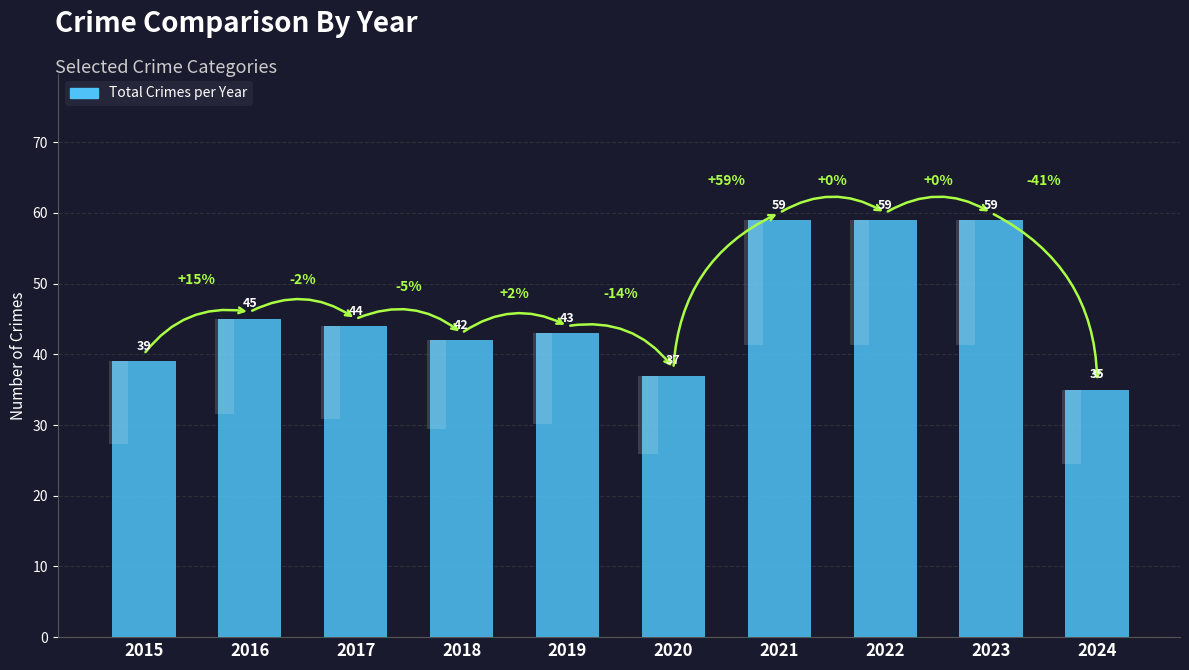

How many values are below 44?

5